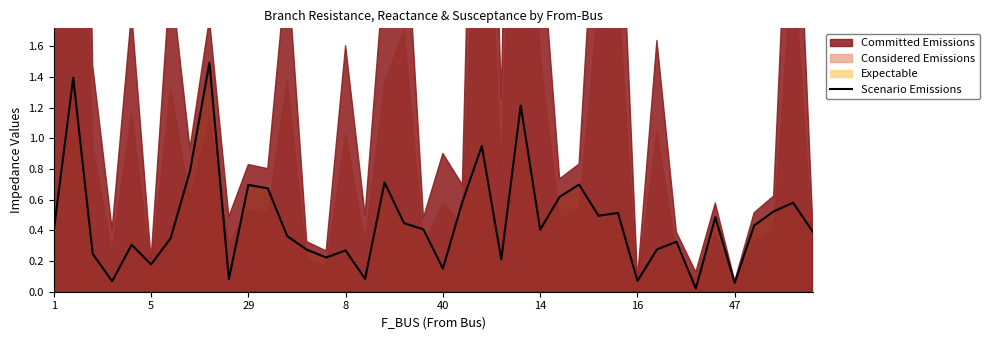

Is it true that the value at 38 is 0.9?

False